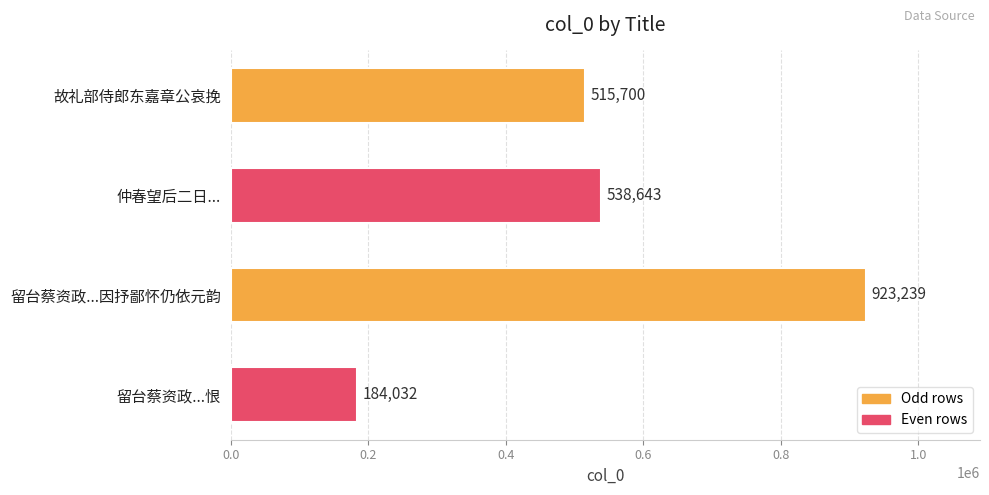

List the labels in order of value, largest first.

留台蔡资政...因抒鄙怀仍依元韵, 仲春望后二日..., 故礼部侍郎东嘉章公哀挽, 留台蔡资政...恨